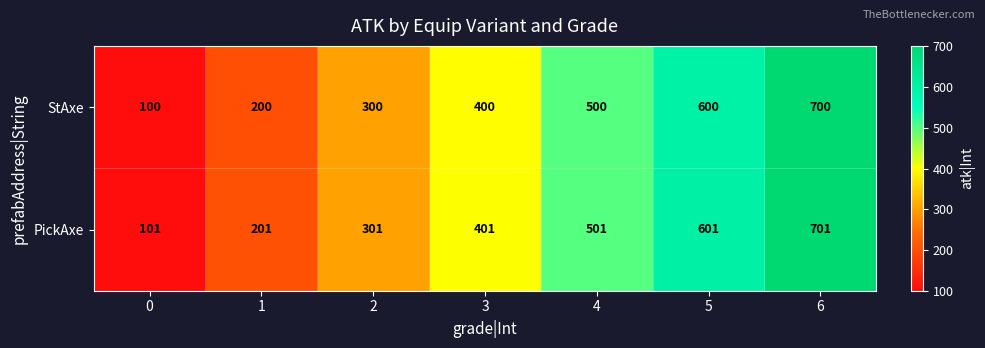

Count the number of categories in the chart.

7